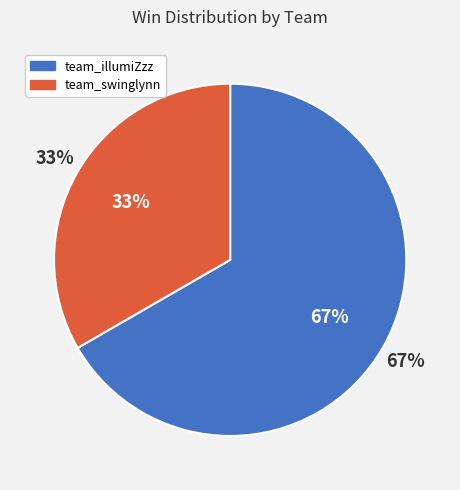

How many segments does this pie chart have?

2